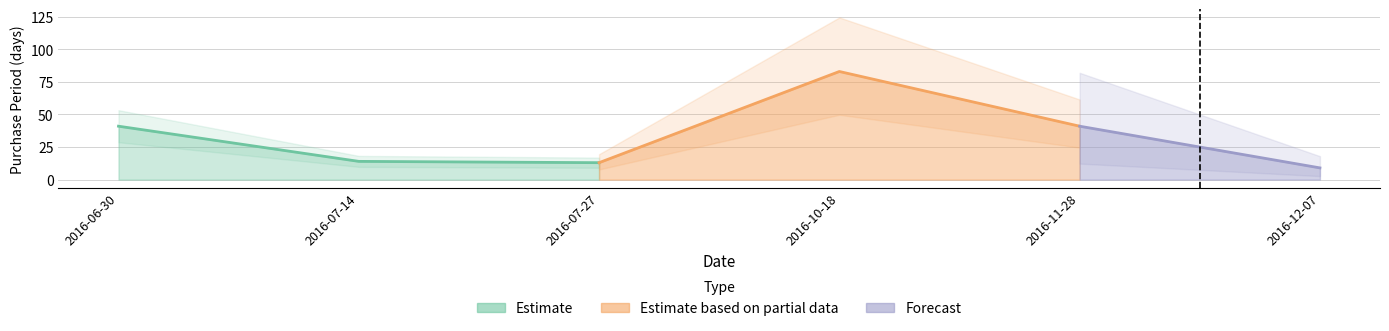

Reading left to right, transcribe all the data shown in this chart.

41	14	13	83	41	9